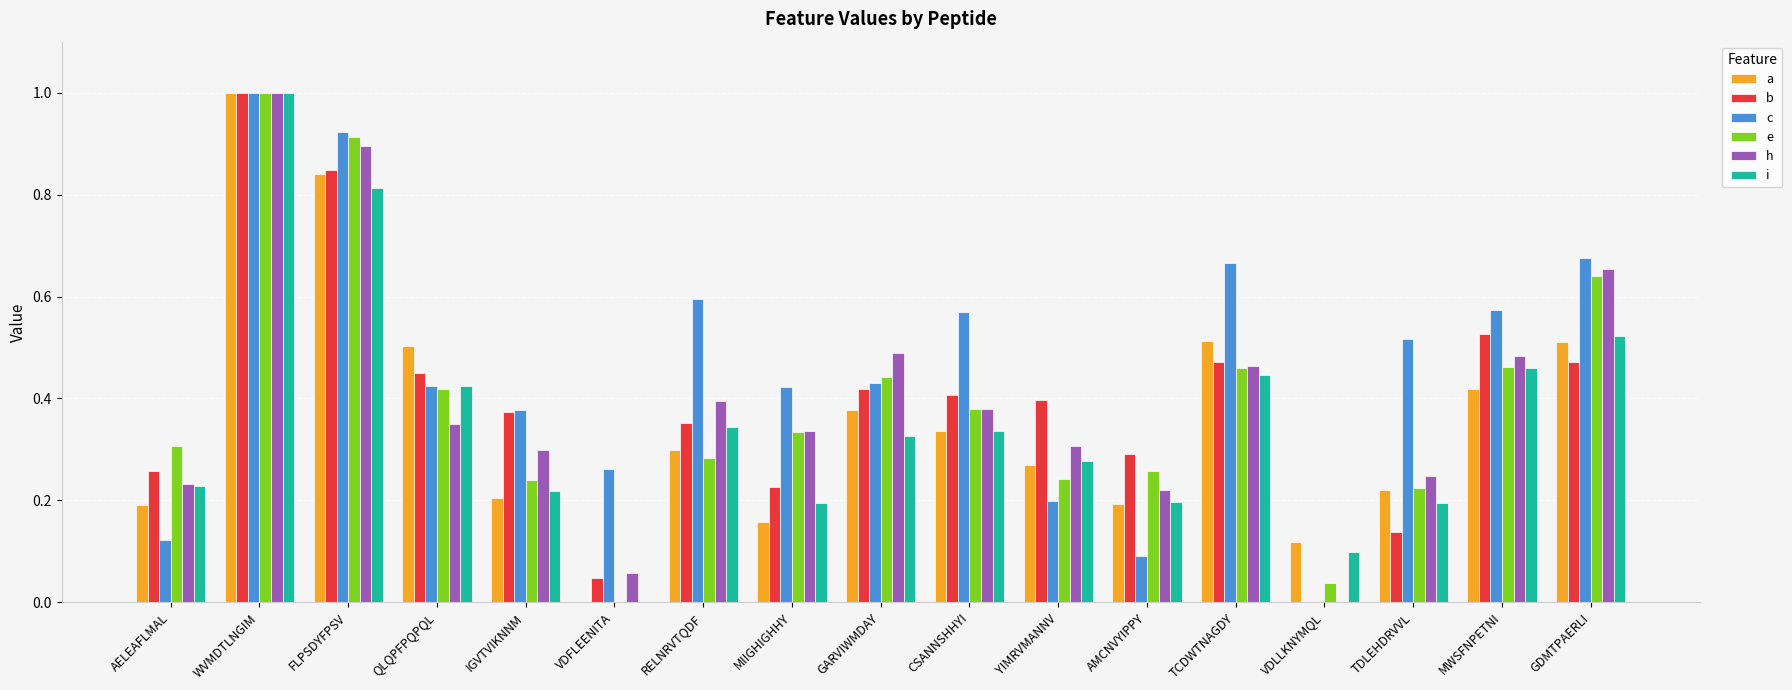

At which label is h closest to 0?

VDLLKNYMQL